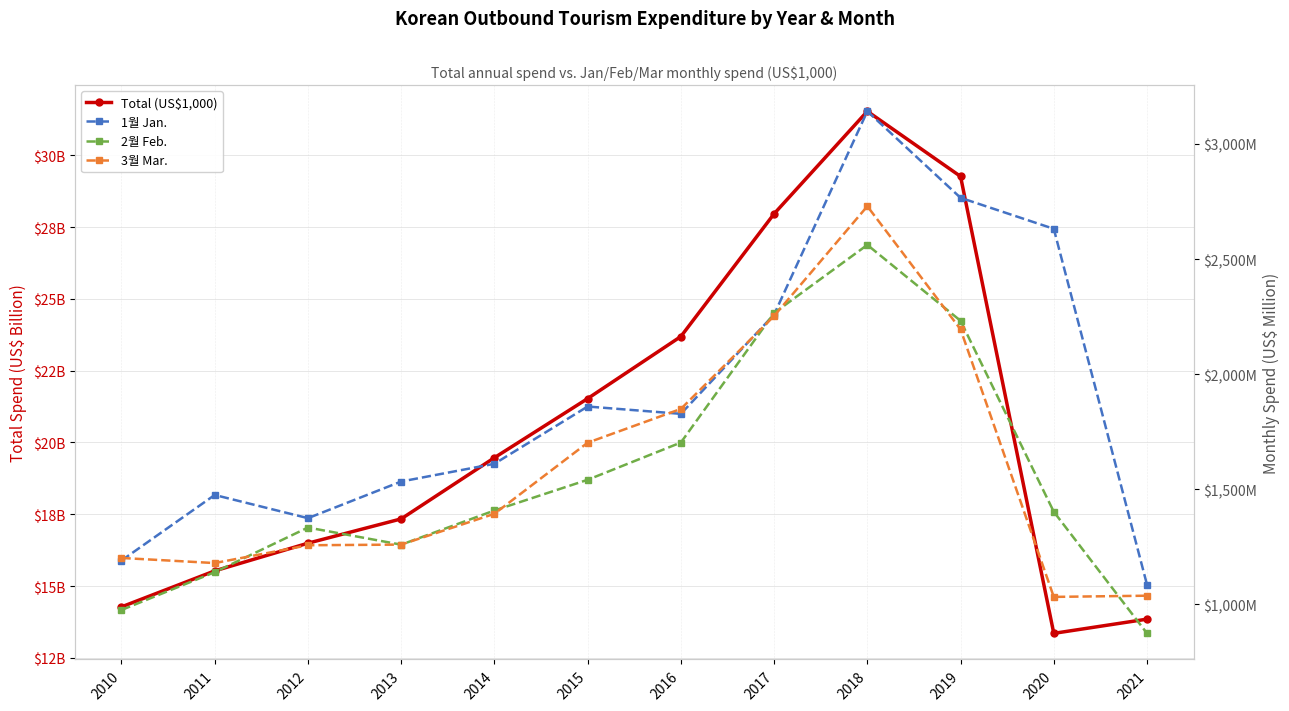

Reading left to right, transcribe all the data shown in this chart.

Total (US$1,000): 2010=14.3	2011=15.5	2012=16.5	2013=17.3	2014=19.5	2015=21.5	2016=23.7	2017=28.0	2018=31.5	2019=29.3	2020=13.4	2021=13.9
1월 Jan.: 2010=1190.9	2011=1475.5	2012=1374.8	2013=1533.9	2014=1610.9	2015=1859.6	2016=1827.8	2017=2258.9	2018=3141.6	2019=2765.9	2020=2631.2	2021=1085.9
2월 Feb.: 2010=976.1	2011=1140.3	2012=1334.1	2013=1259.7	2014=1408.1	2015=1541.4	2016=1703.2	2017=2265.6	2018=2561.4	2019=2231.9	2020=1402.6	2021=874.6
3월 Mar.: 2010=1202.0	2011=1179.8	2012=1257.2	2013=1260.0	2014=1393.8	2015=1702.4	2016=1849.1	2017=2252.7	2018=2729.3	2019=2194.7	2020=1032.9	2021=1038.1